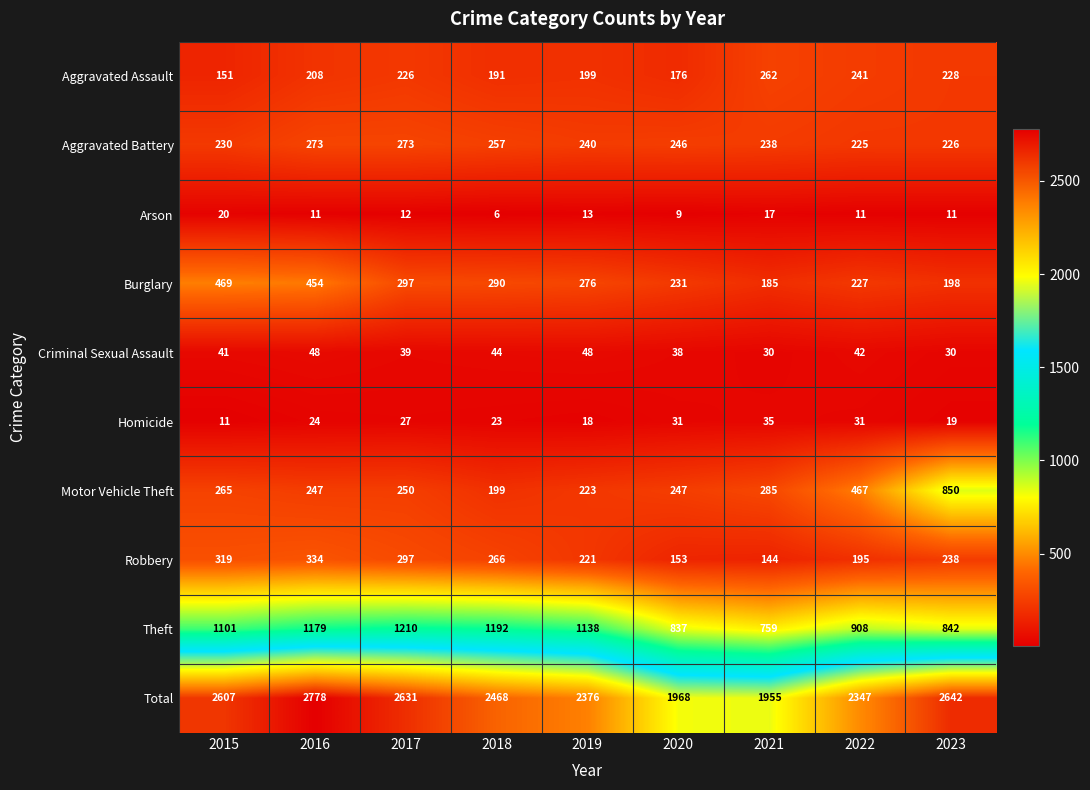

Is it true that Aggravated Assault equals 336 at 2019?

False